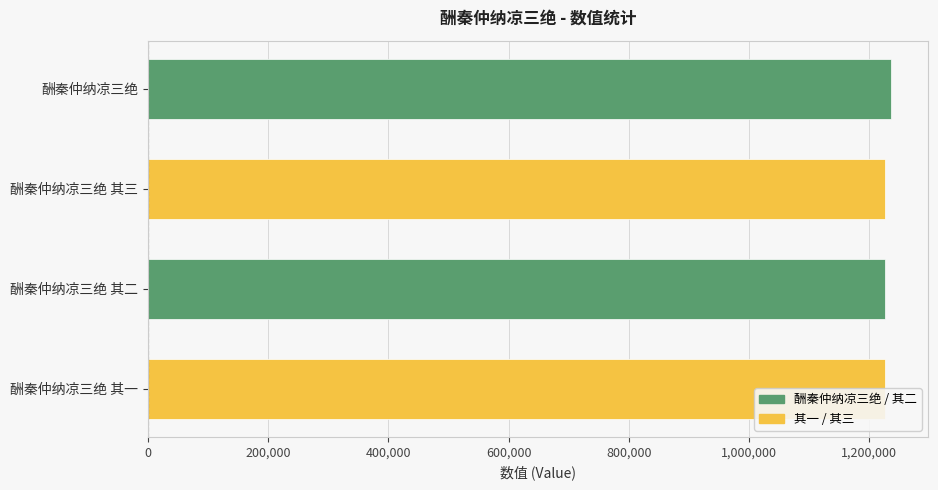

Is it true that the value at 酬秦仲纳凉三绝 其一 is 1225672?

True